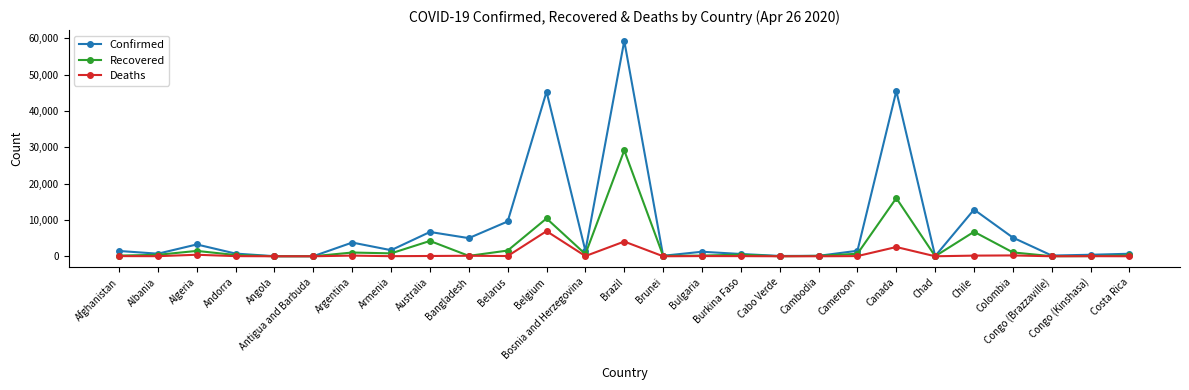

What are all the series names shown in the legend?

Confirmed, Recovered, Deaths